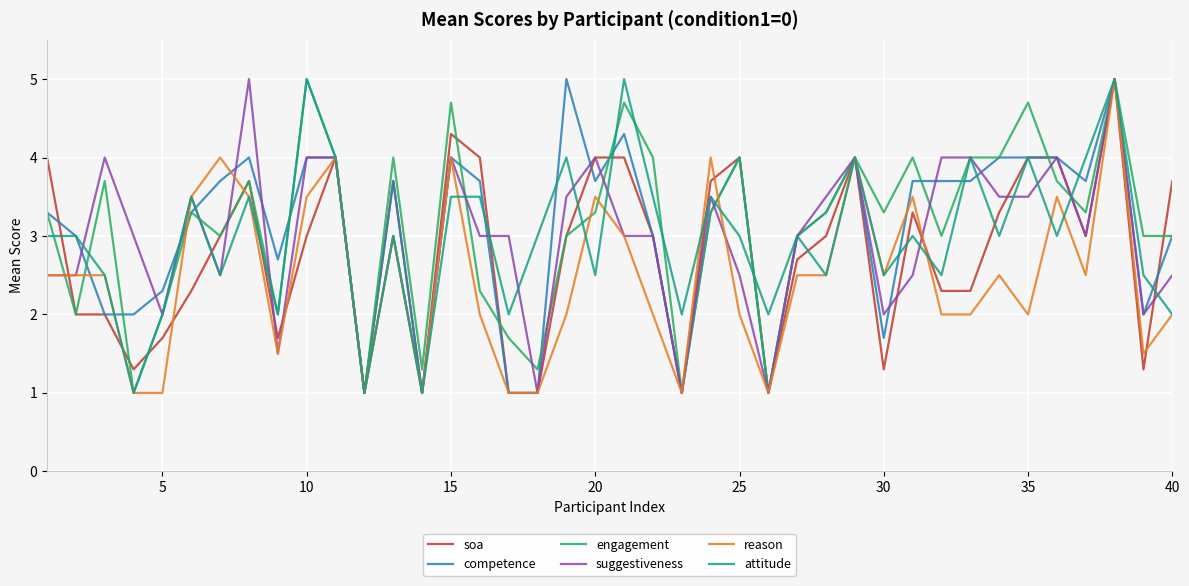

What is the lowest value of the soa series?

1.0